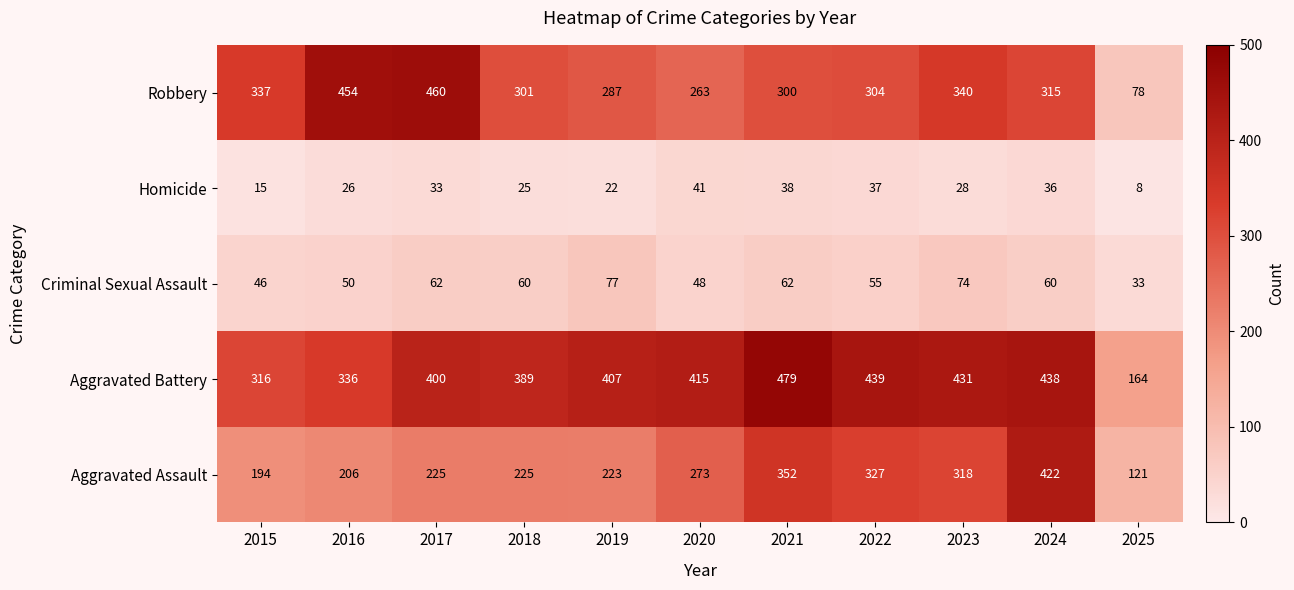

What is the minimum value shown in the chart?

8